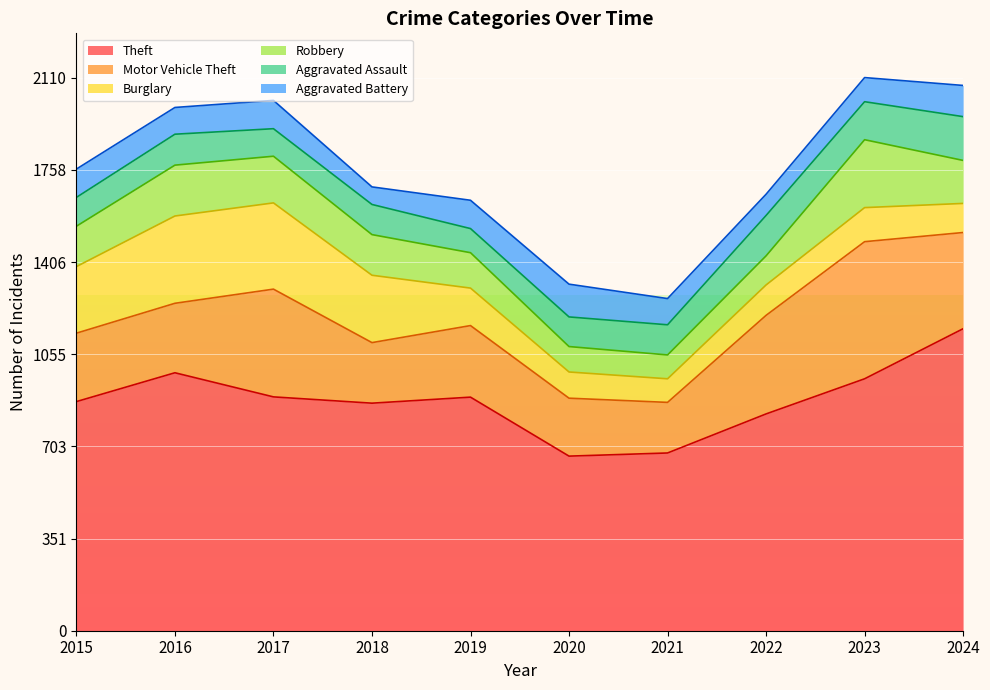

Reading left to right, transcribe all the data shown in this chart.

Theft: 874	984	892	868	891	666	678	827	961	1152
Motor Vehicle Theft: 261	265	411	231	273	221	193	376	523	367
Burglary: 254	333	329	257	143	100	90	116	130	111
Robbery: 154	194	178	155	135	97	91	111	259	164
Aggravated Assault: 110	118	105	115	92	113	115	154	145	167
Aggravated Battery: 108	102	108	67	108	125	100	81	92	119